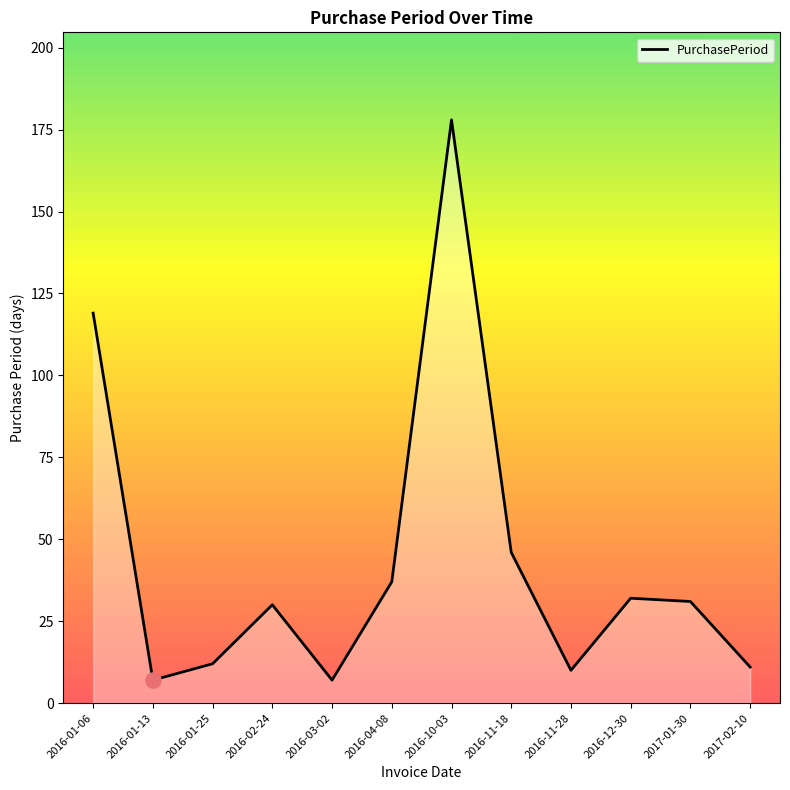

What is the change in value from 2016-11-18 to 2016-12-30?

-14